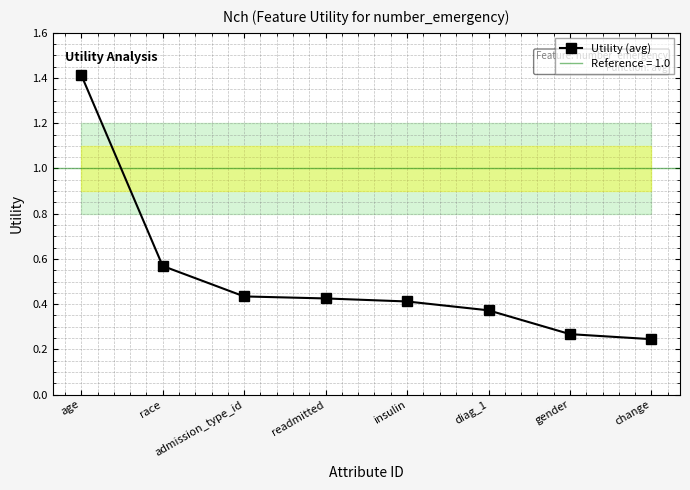

What is the label of the 4th point from the right?

insulin